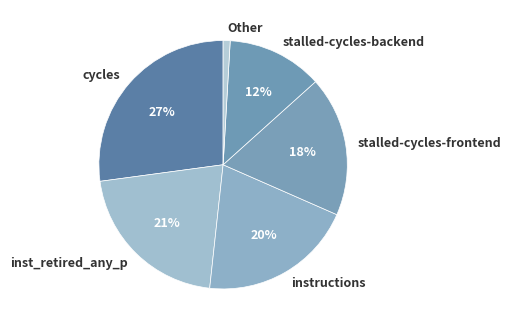

How many segments does this pie chart have?

6